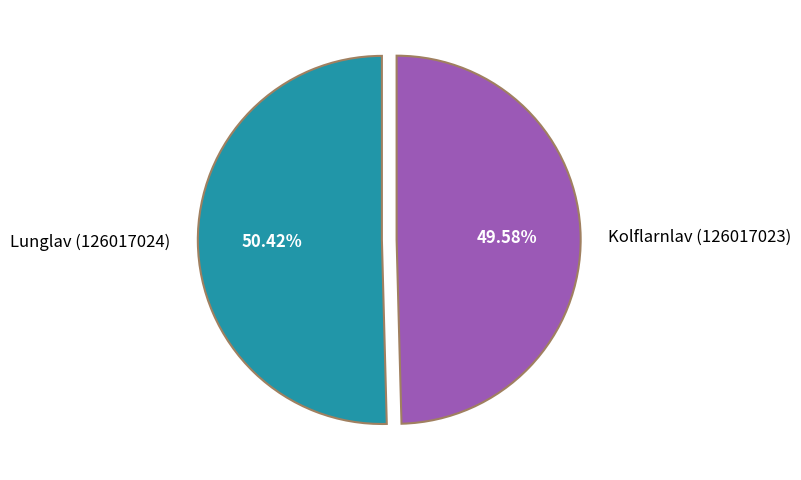

What is the ratio of the value at Lunglav (126017024) to the value at Kolflarnlav (126017023)?

1.0